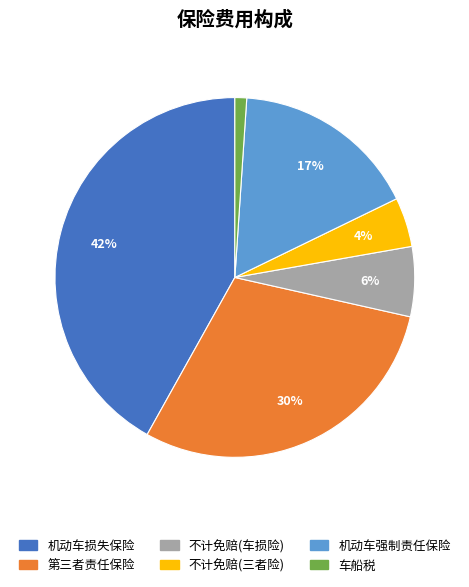

To the nearest percent, what portion does 机动车强制责任保险 represent?

17%